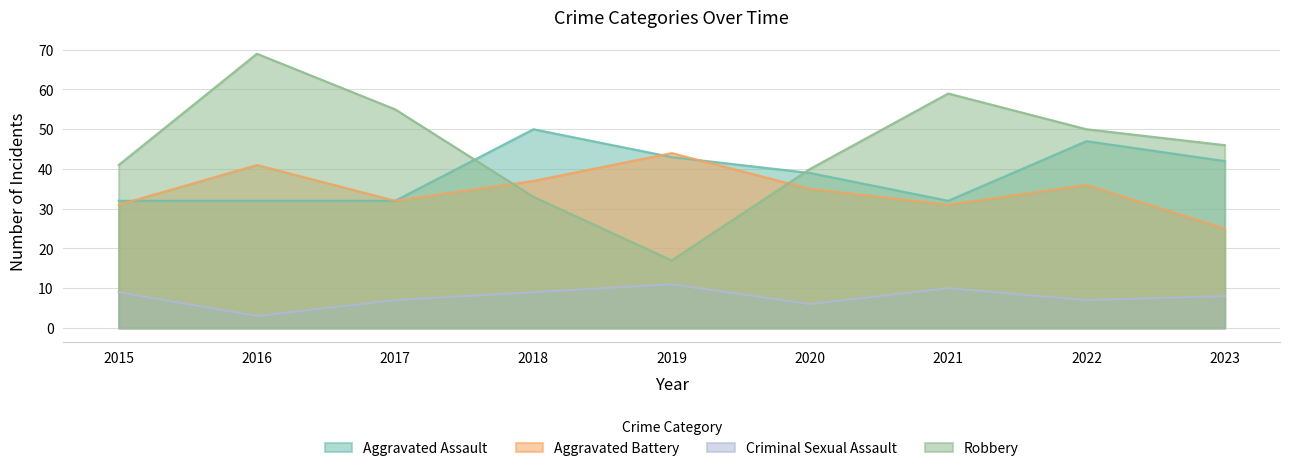

True or false: Robbery and Aggravated Battery cross at least once.

True